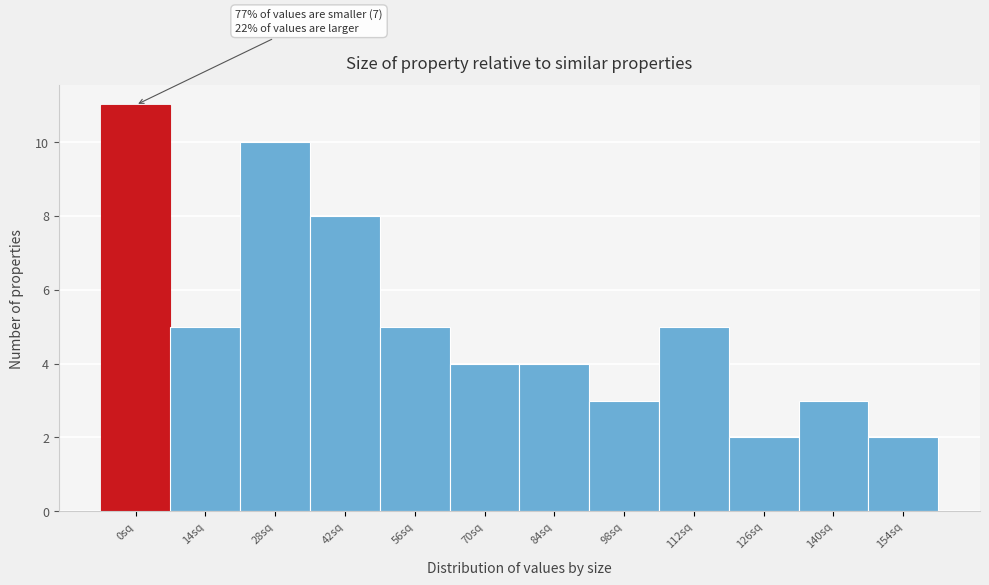

Reading left to right, what are all the values shown in this chart?

0sq=11	14sq=5	28sq=10	42sq=8	56sq=5	70sq=4	84sq=4	98sq=3	112sq=5	126sq=2	140sq=3	154sq=2